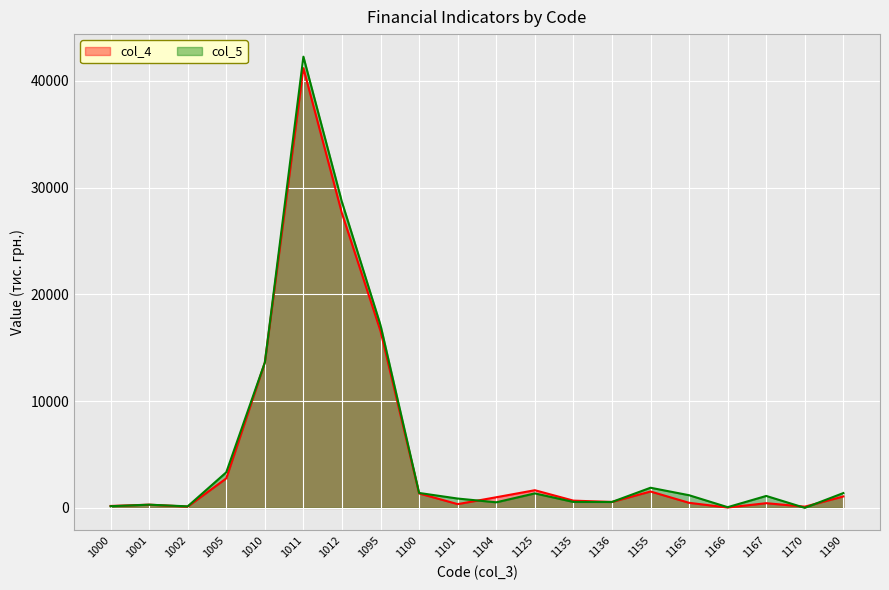

Reading left to right, list all the values displayed in this chart.

col_4: 1000=180	1001=301	1002=121	1005=2761	1010=13612	1011=41188	1012=27576	1095=16553	1100=1350	1101=354	1104=996	1125=1655	1135=680	1136=555	1155=1534	1165=475	1166=34	1167=441	1170=115	1190=1072
col_5: 1000=158	1001=301	1002=143	1005=3333	1010=13618	1011=42262	1012=28644	1095=17109	1100=1398	1101=875	1104=523	1125=1358	1135=558	1136=555	1155=1887	1165=1186	1166=67	1167=1119	1170=4	1190=1389